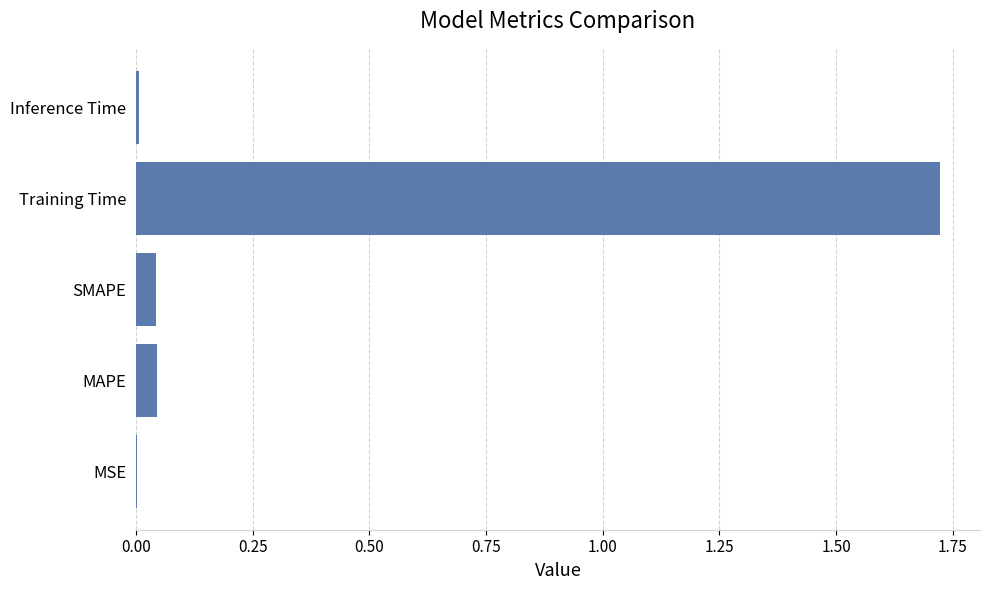

The chart shows a value of 0.0 at MAPE. True or false?

True